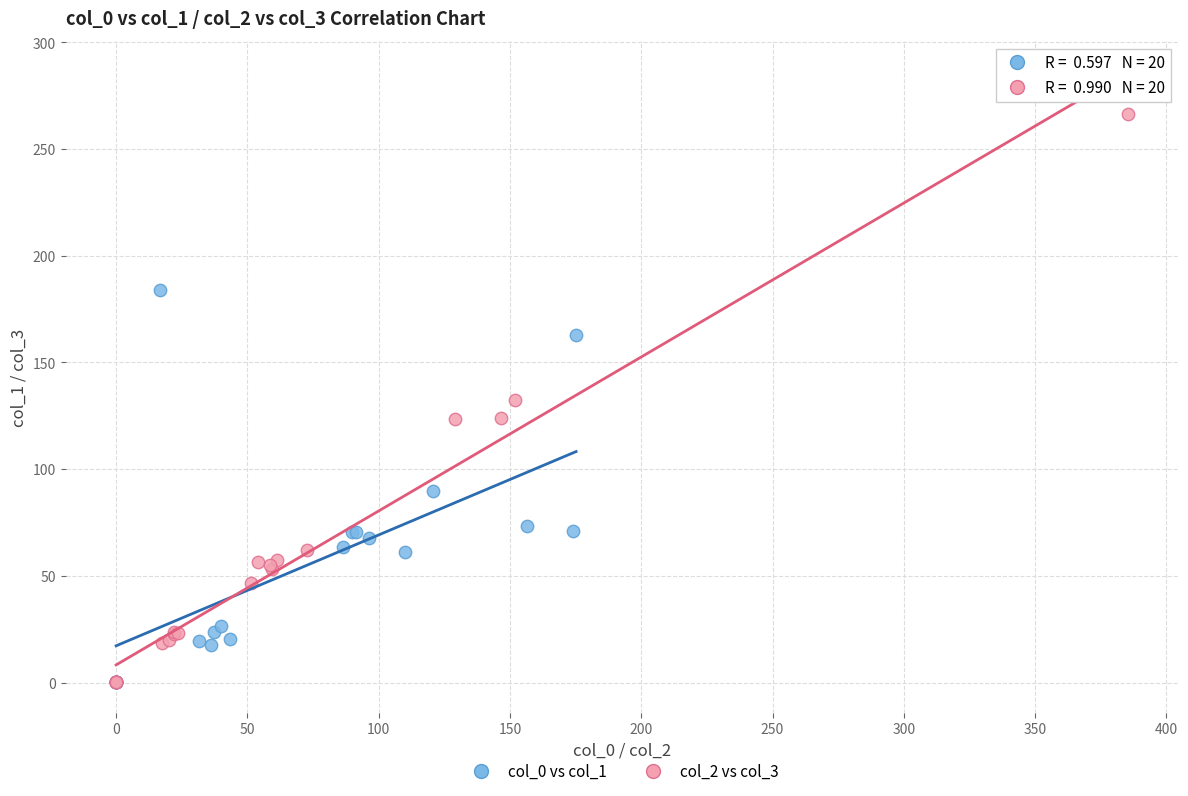

Which series reaches the maximum Y coordinate?

col_2 vs col_3